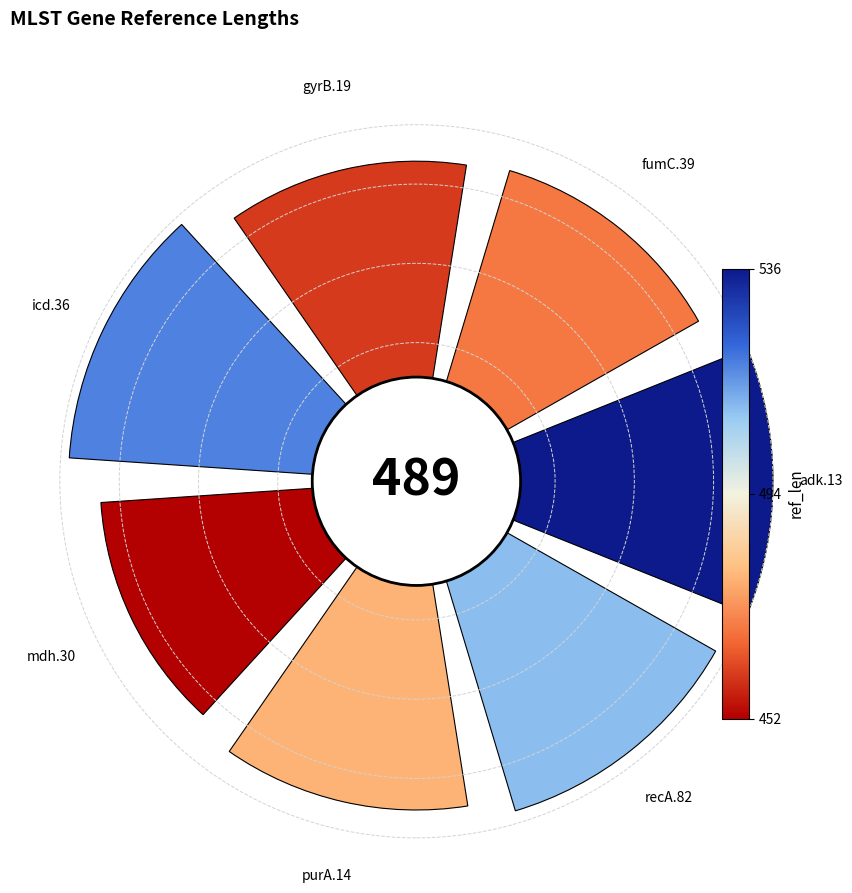

What percentage do purA.14 and adk.13 together represent?

29.6%